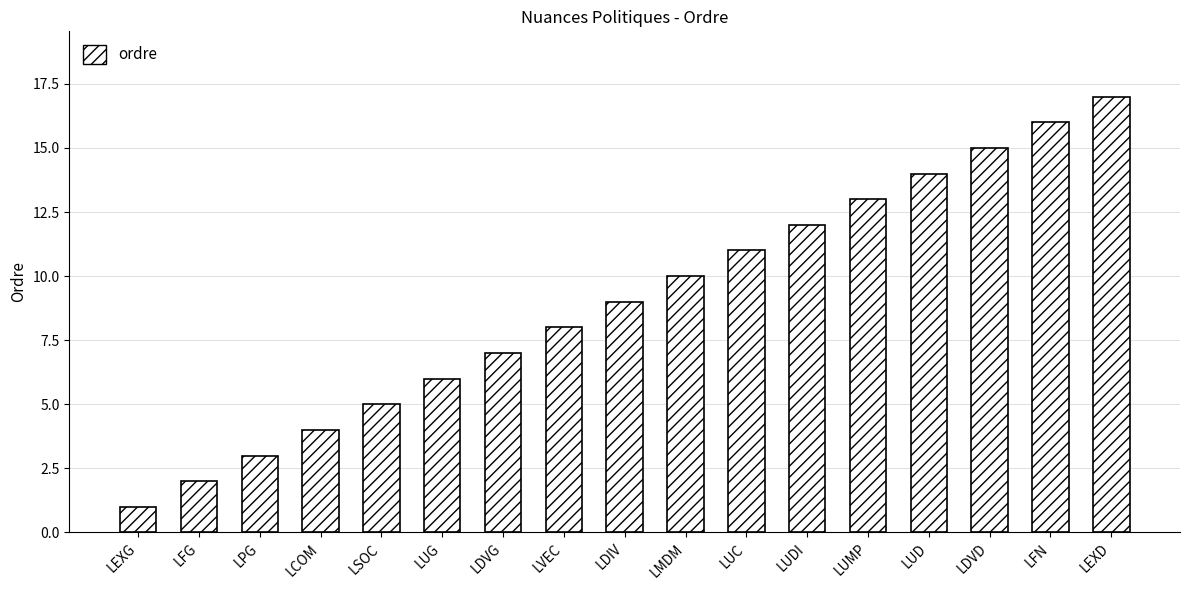

What value does the data have at LUG, to the nearest 10?

10